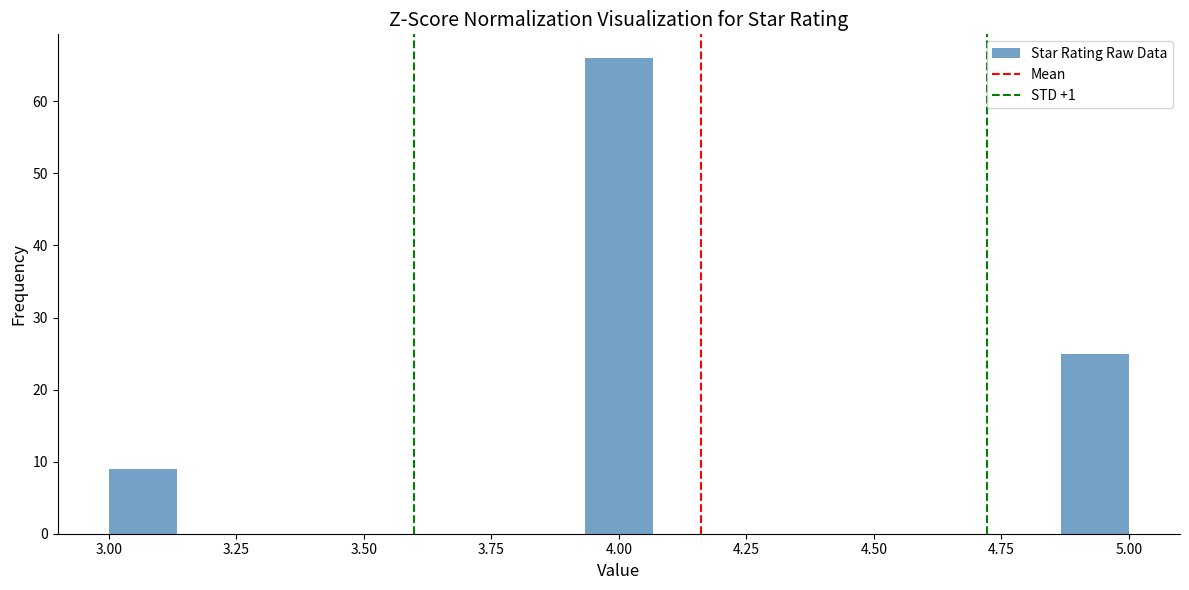

Around what value on the x-axis is the tallest bar? Give the approximate position of its centre, as read against the axis.

4.00